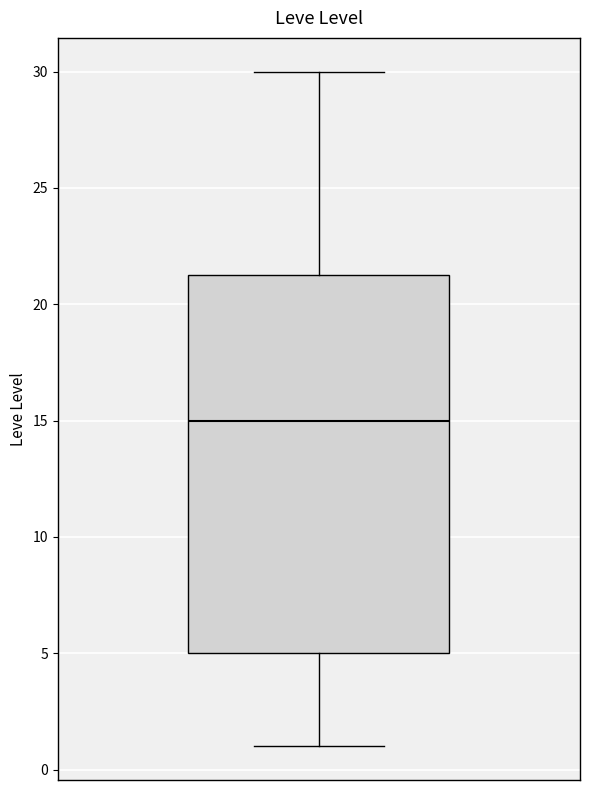

Transcribe this box plot: give where the median line is, the range the box spans, and where the two whiskers end, as read against the y-axis. The values are not printed on the chart, so give them approximately, as read against the axis.

median 15.0, box 5.0 to 21.5, whiskers 1.0 to 30.0